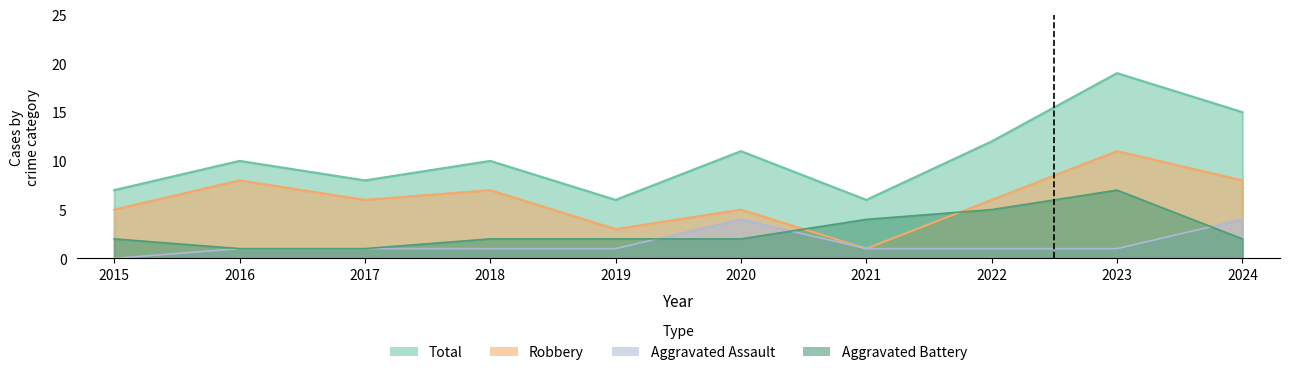

Count the number of data series in this chart.

4